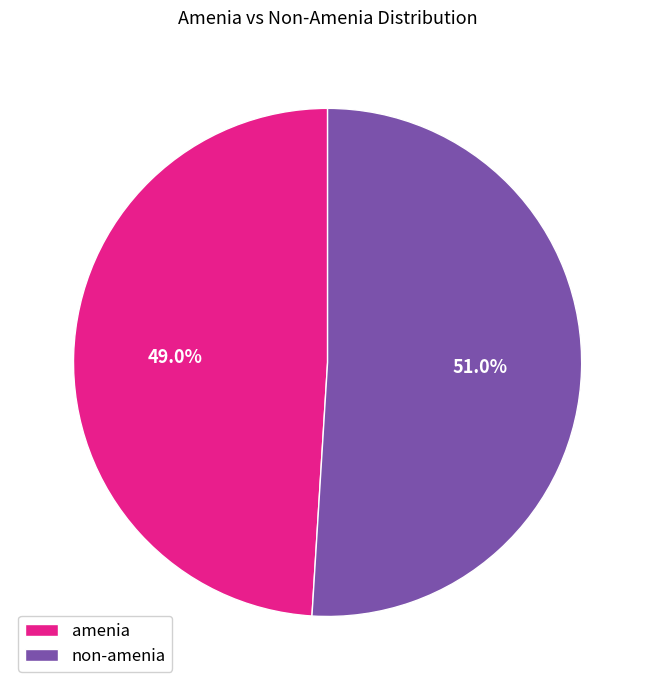

What is the majority slice?

non-amenia